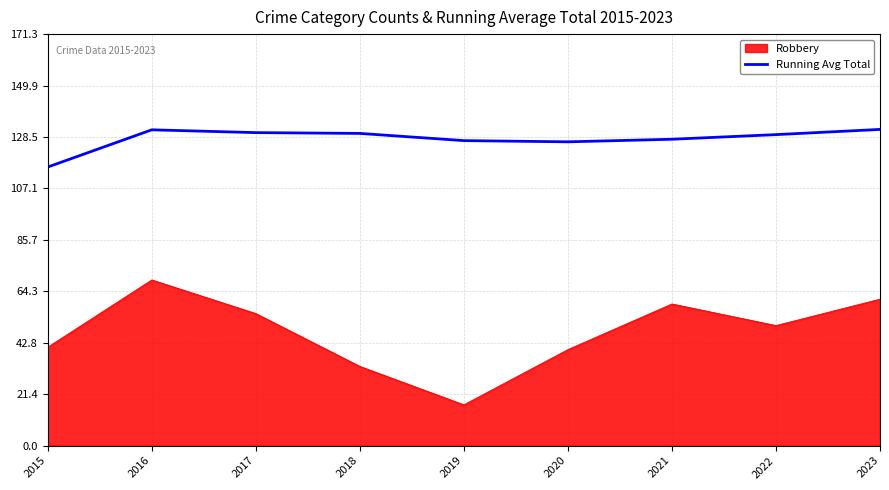

What is the difference between the maximum and minimum values in the Robbery series?

52.0